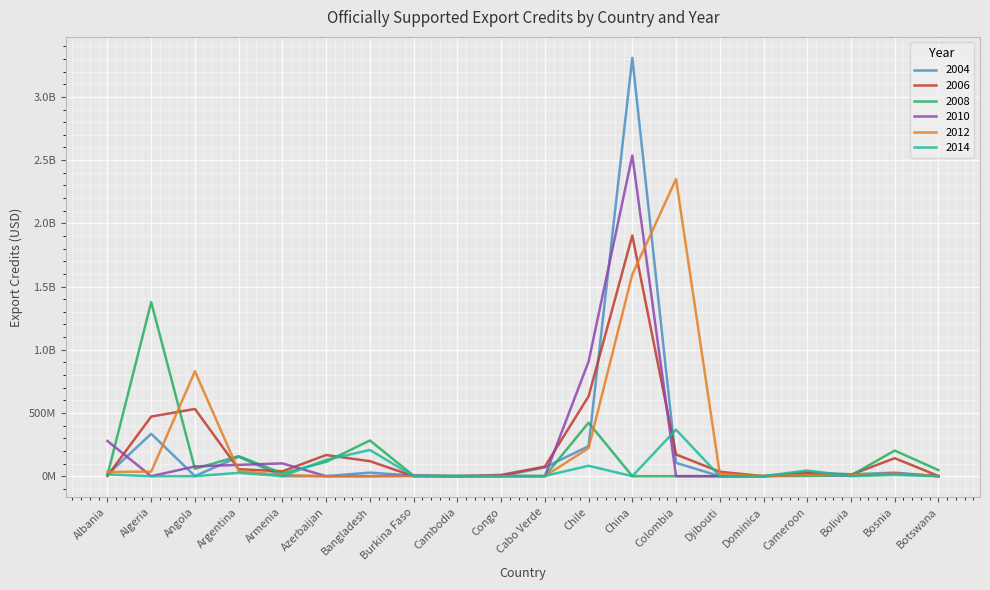

Which series has the largest total across all categories?

2012